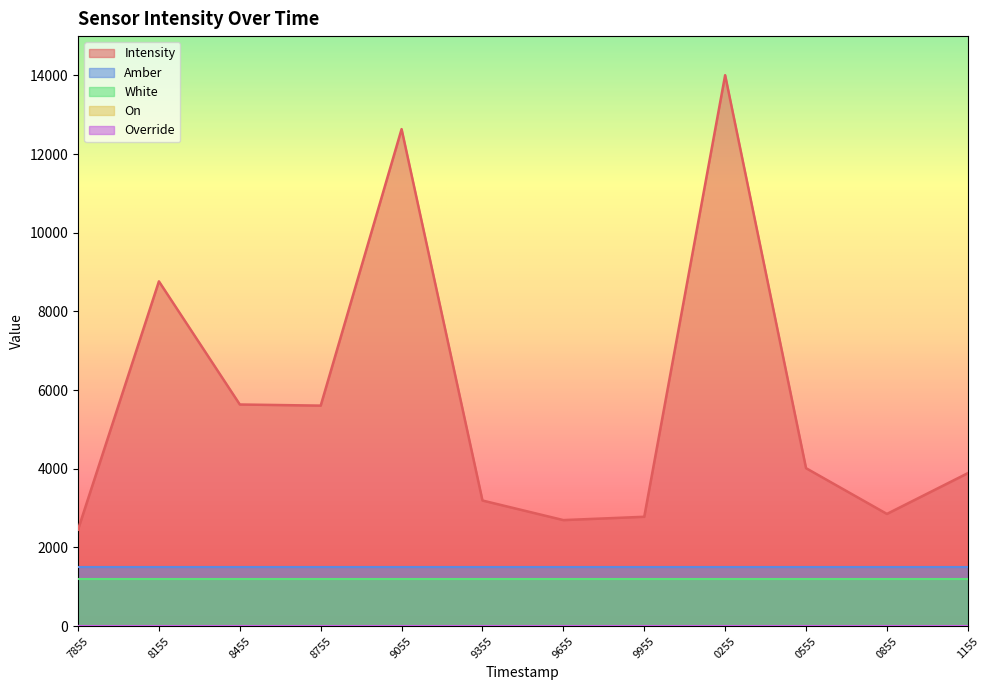

What is the sum of the Intensity values at 1689540255 and 1689537855?

16460.7